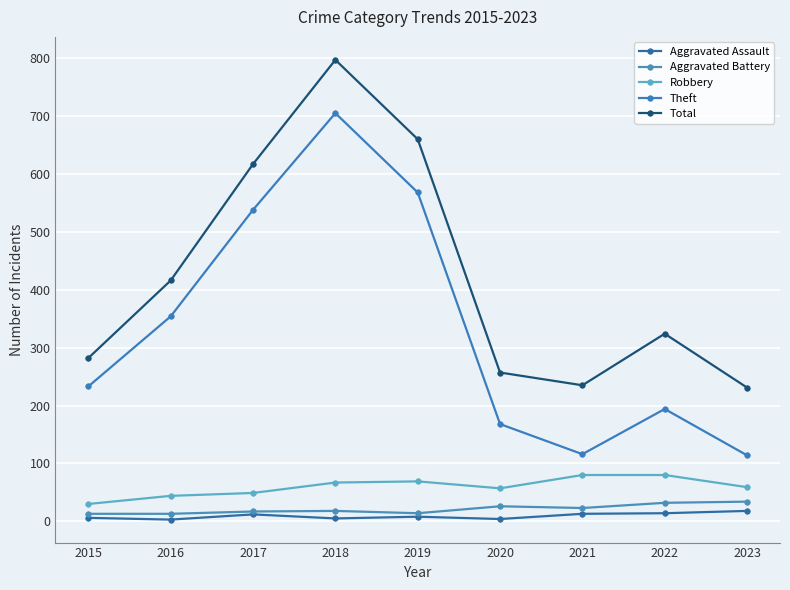

What is the spread (max minus min) of values at 2018?

792